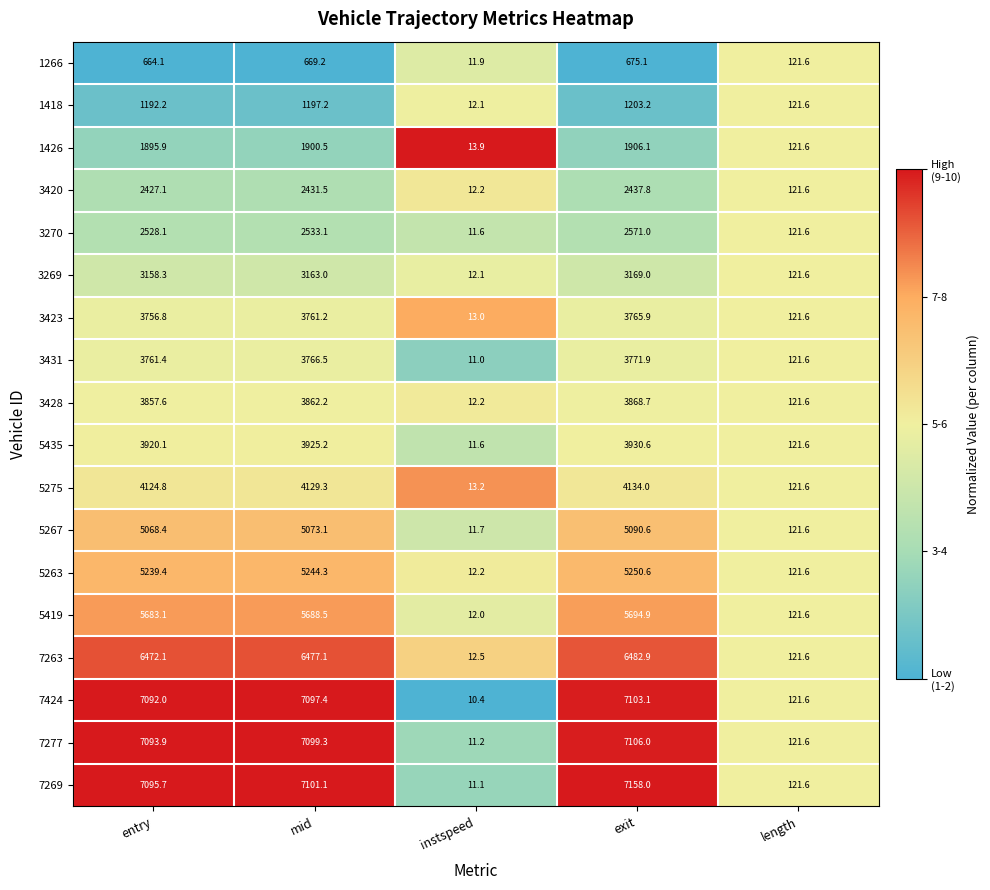

Which category has the lowest value across all series?

instspeed